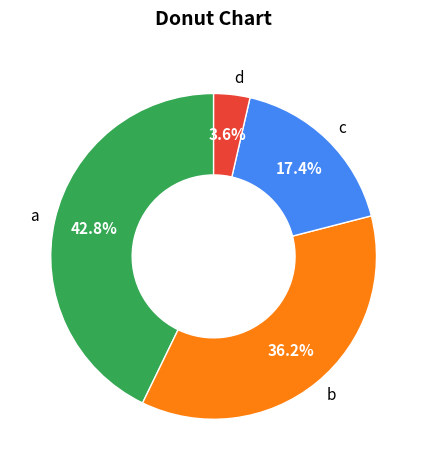

To the nearest percent, what percentage of the pie is a?

43%